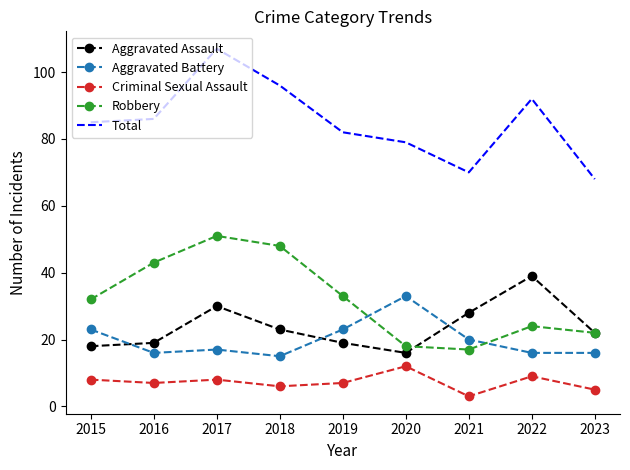

Where is Aggravated Assault nearest to the value 27?

2021